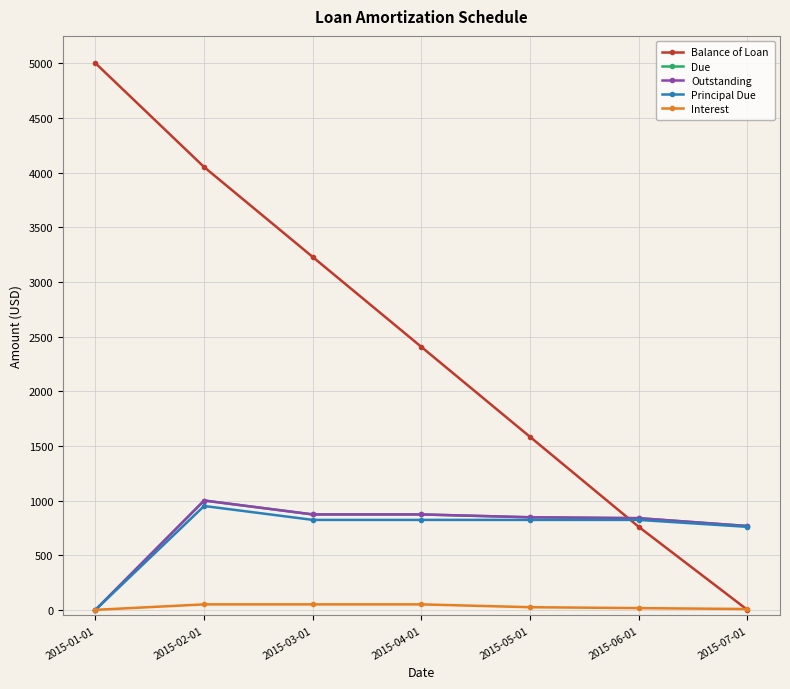

What is the maximum value for Balance of Loan?

5000.0